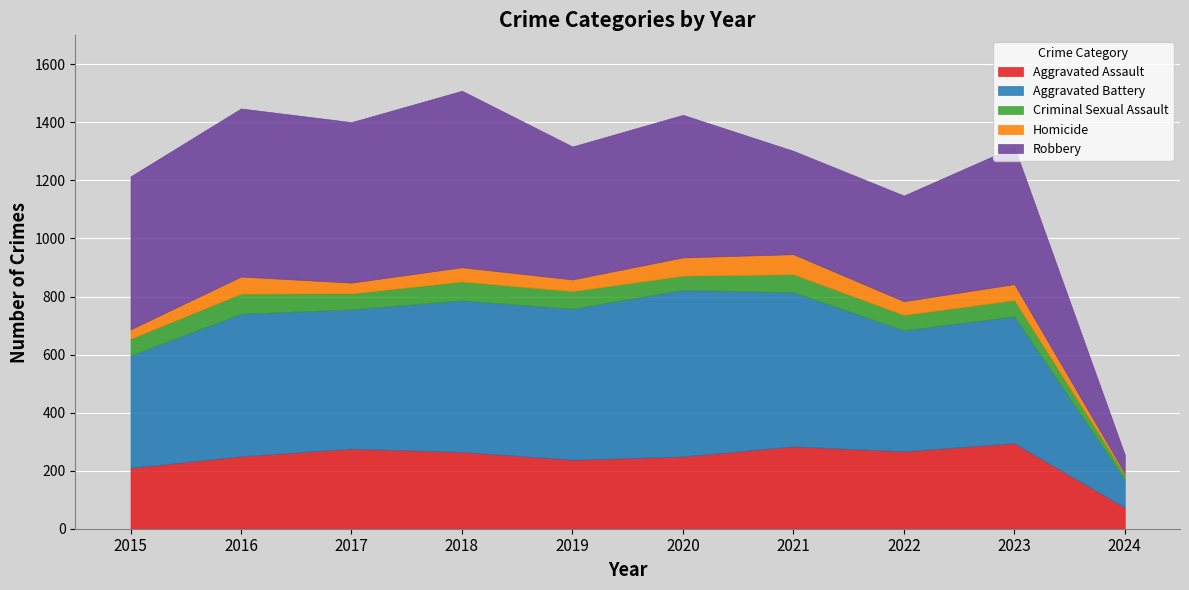

What is the average value of the Homicide series?

46